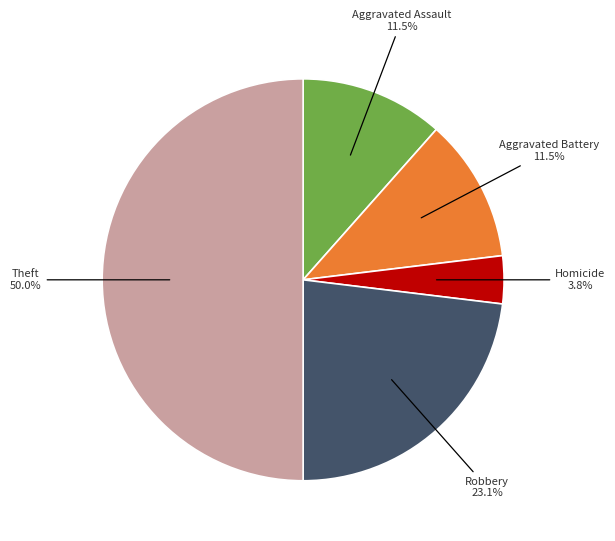

Combined, do Homicide and Aggravated Battery account for over 50%?

No